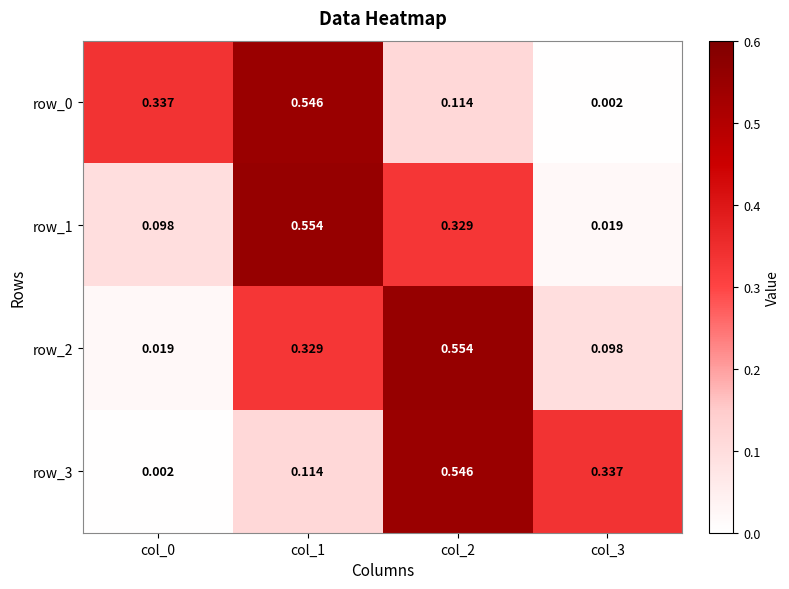

Is the value of row_0 at col_0 greater than the value of row_1 at col_2?

Yes